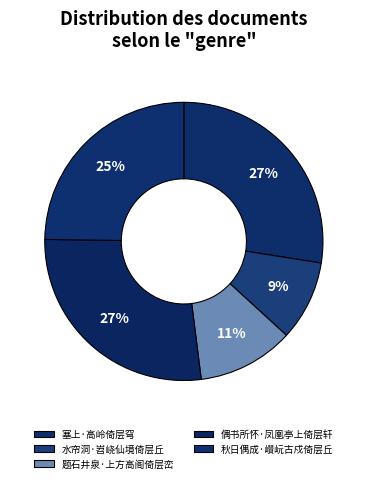

Approximately how many times larger is the value at 塞上·高岭倚层穹 compared to 偶书所怀·凤凰亭上倚层轩?

1.0